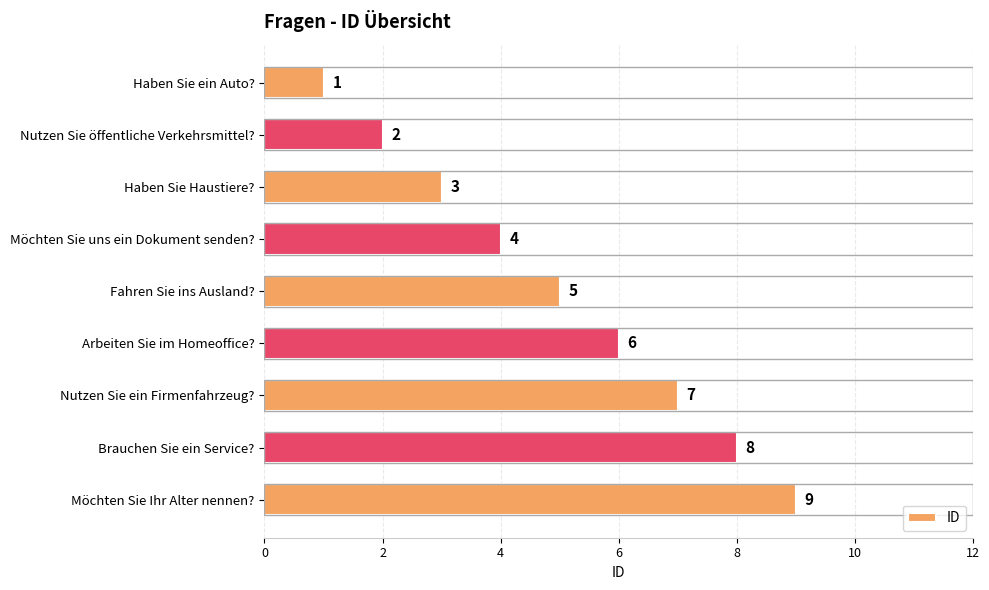

Are the bars grouped side by side (vs. stacked)?

No